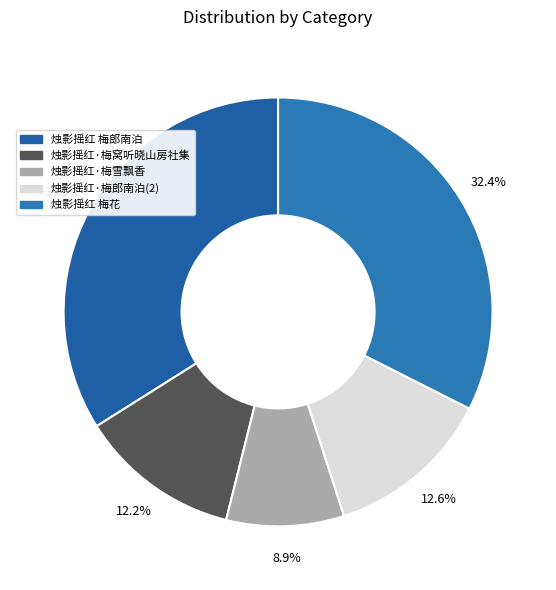

How many slices are in this pie chart?

5